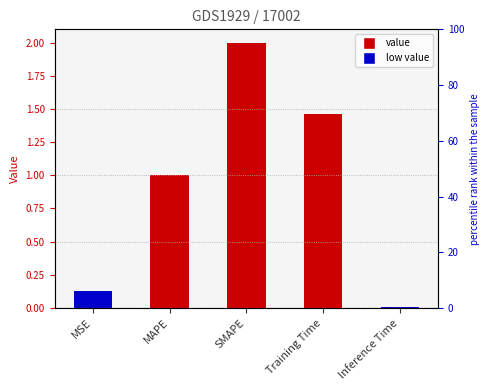

Which category has the highest value across all series?

SMAPE